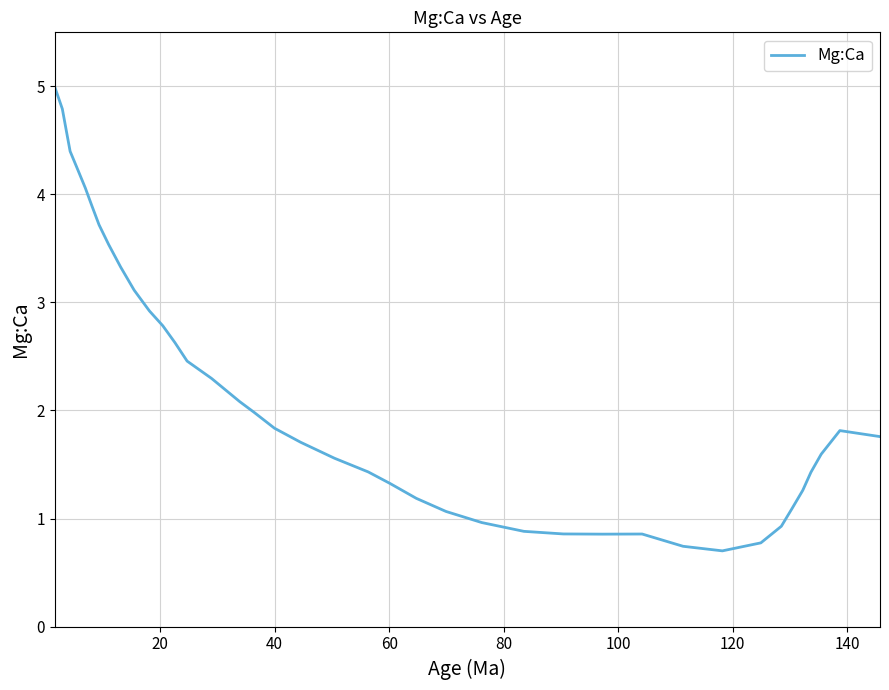

Count the number of values greater than 1.

31